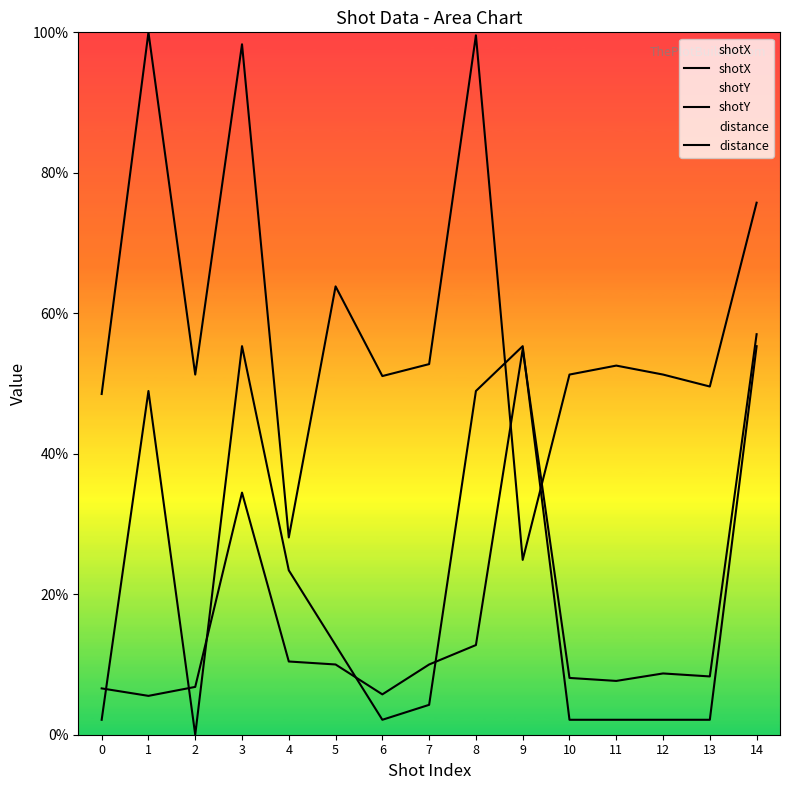

True or false: shotY and shotX cross at least once.

True